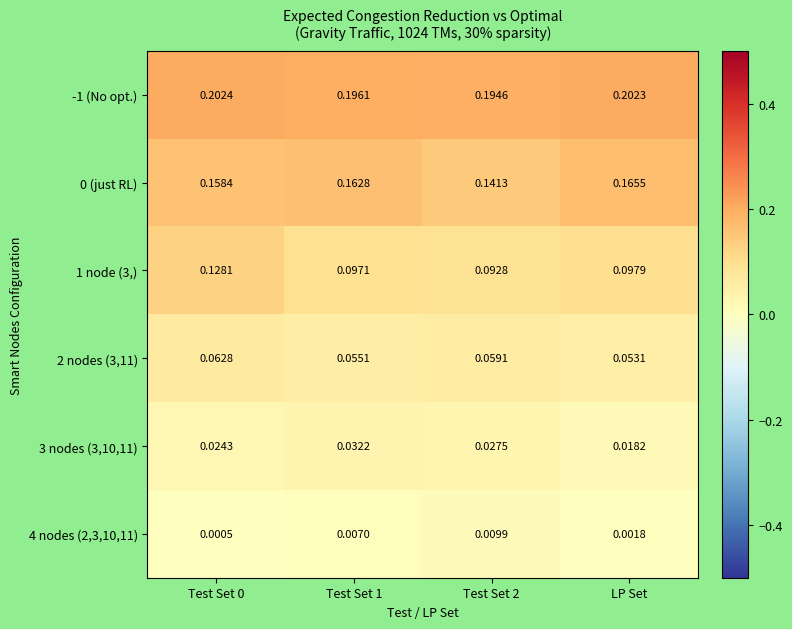

Is the value of 3 nodes (3,10,11) at Test Set 1 greater than the value of 0 (just RL) at LP Set?

No